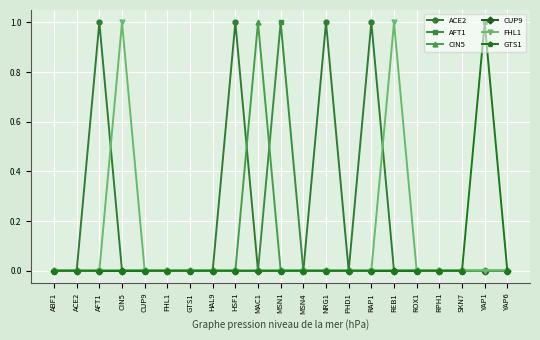

Which series has the largest total across all categories?

ACE2